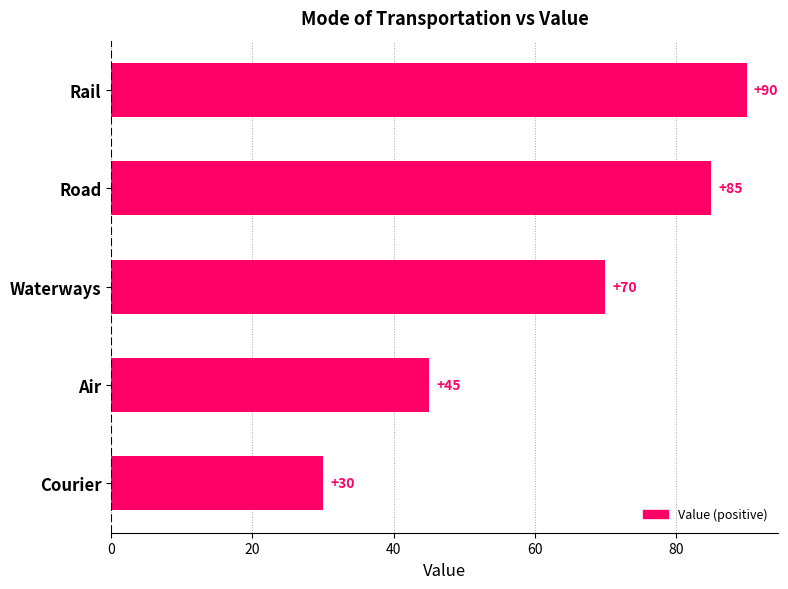

List the labels in order of value, largest first.

Rail, Road, Waterways, Air, Courier